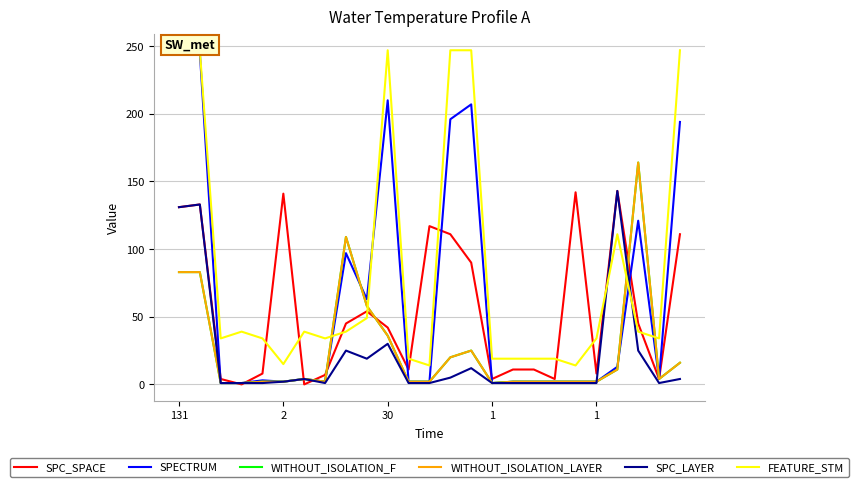

What is the highest value of the SPC_LAYER series?

143